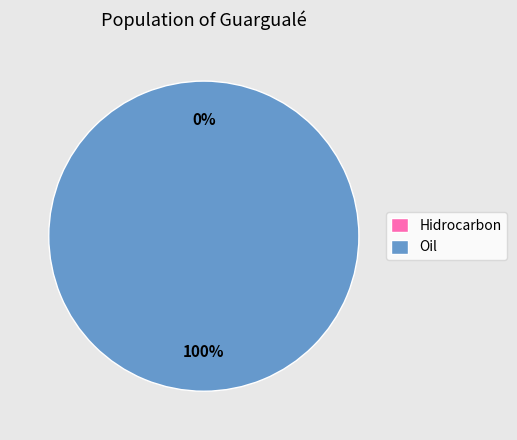

Rank the categories by value from highest to lowest.

Oil, Hidrocarbon